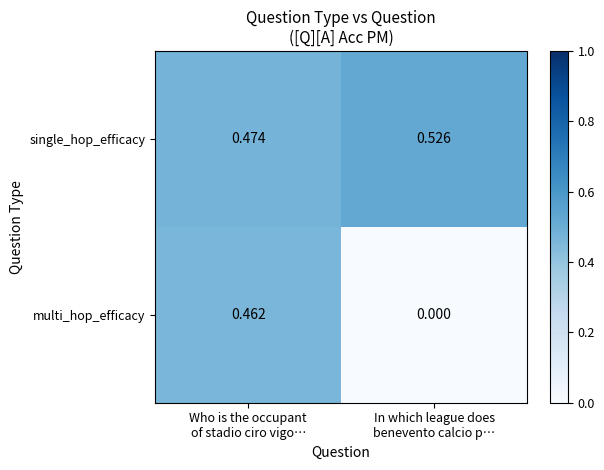

Which series has the widest spread of values?

multi_hop_efficacy